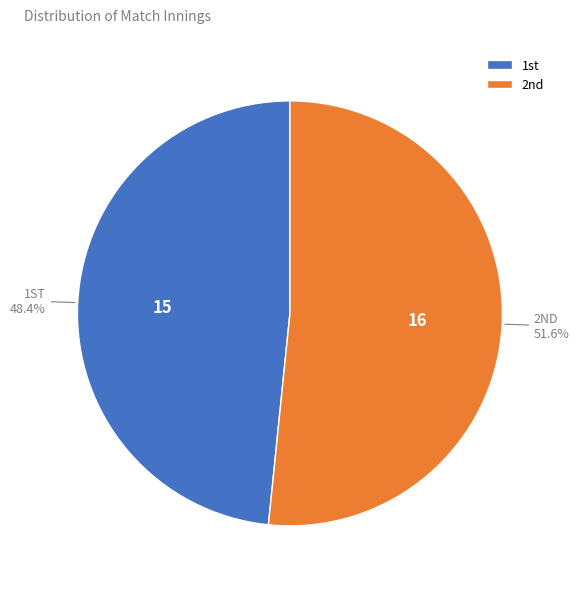

To the nearest percent, what is the difference between the largest and smallest slice percentages?

3%